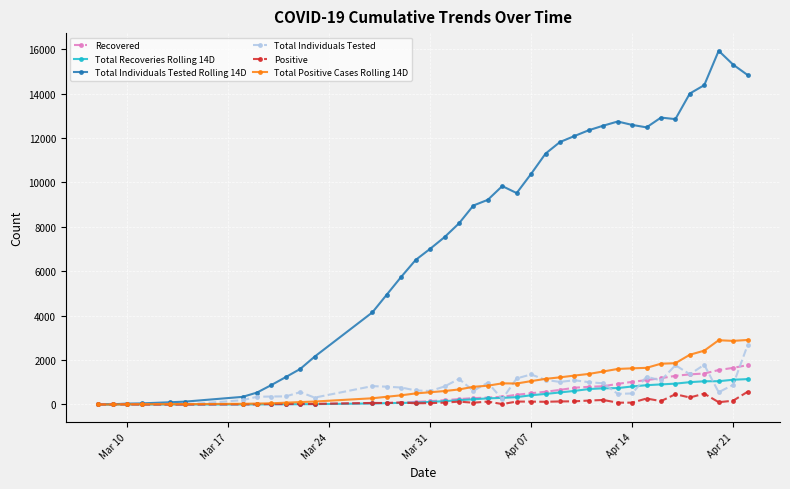

At how many categories does at least one series exceed 3922?

27